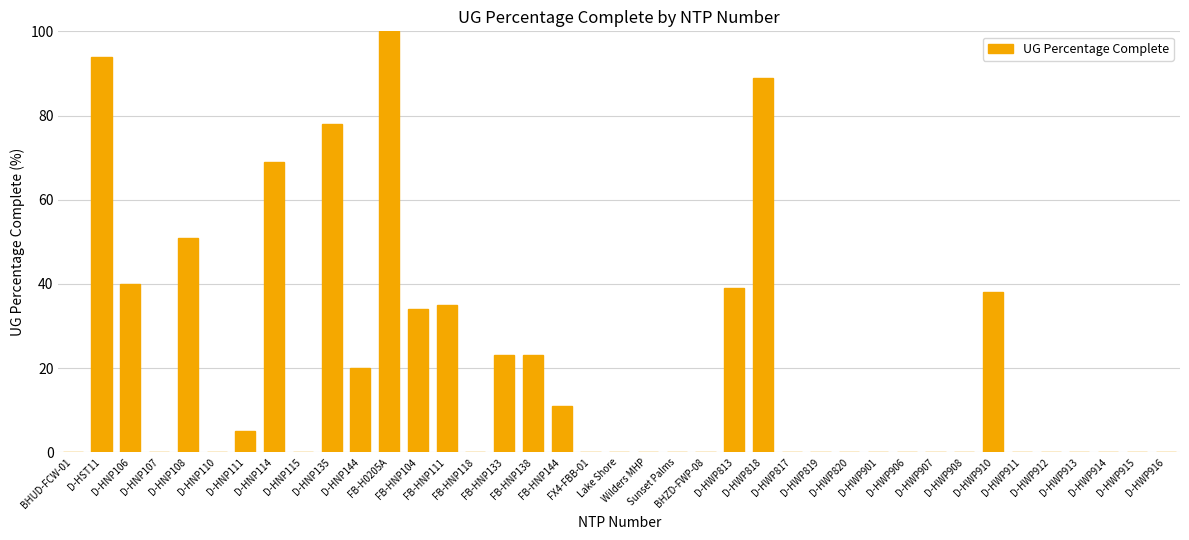

The chart shows a value of 0 at D-HWP913. True or false?

True